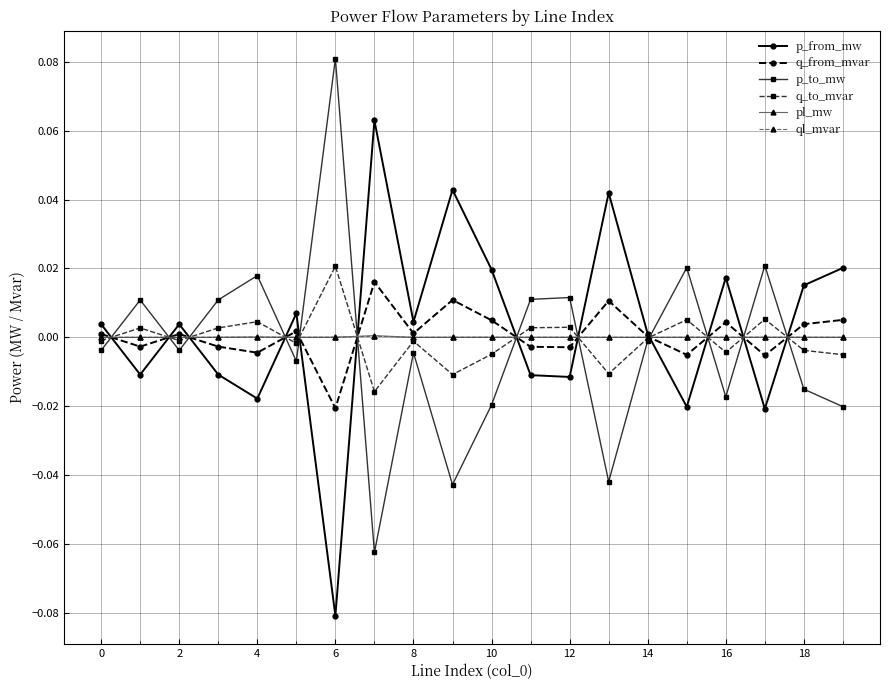

True or false: p_to_mw has more than 0 points higher than both neighbors.

True